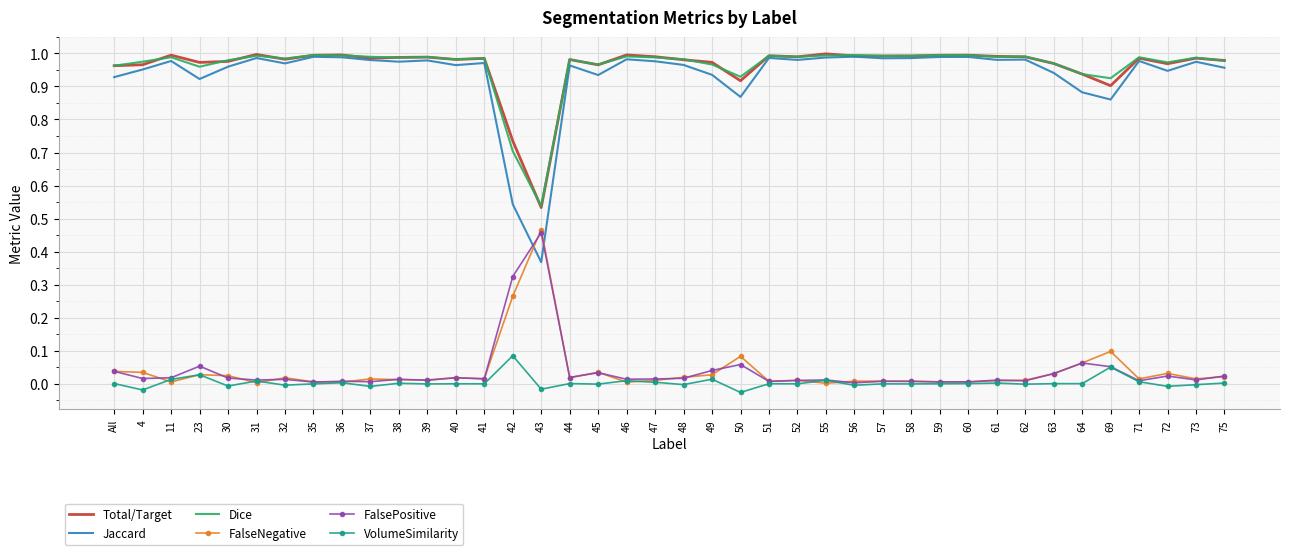

What position from the right is 63?

7